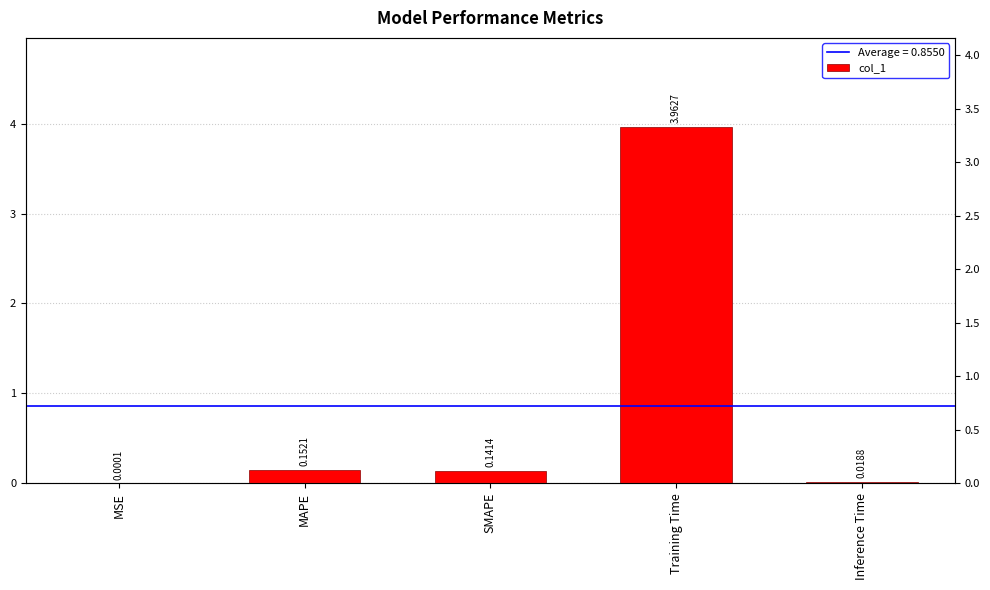

What is the label of the 4th bar from the left?

Training Time